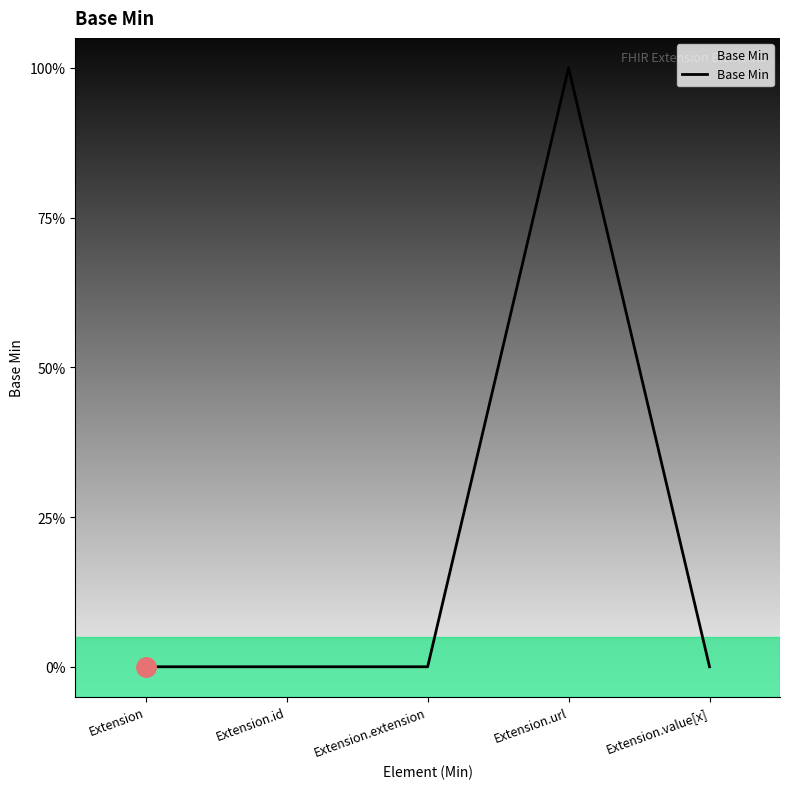

How many interior local peaks (higher than both neighbors) does the data have?

1